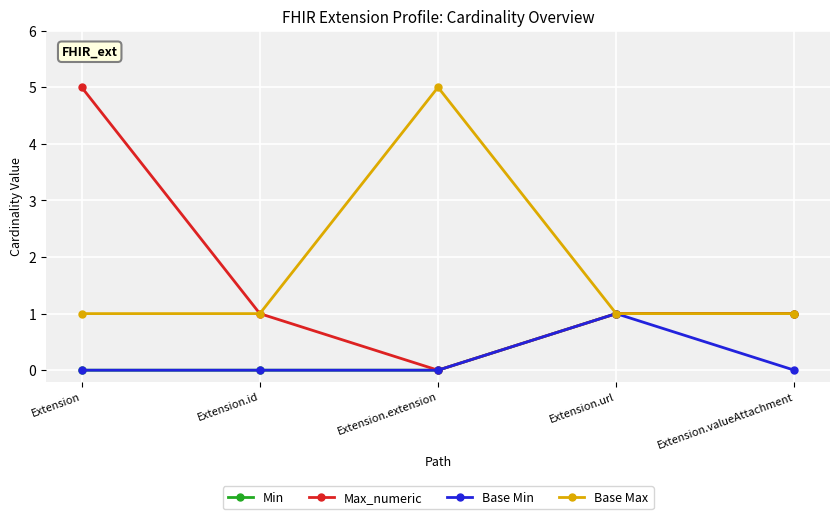

What position from the right is Extension.valueAttachment?

1